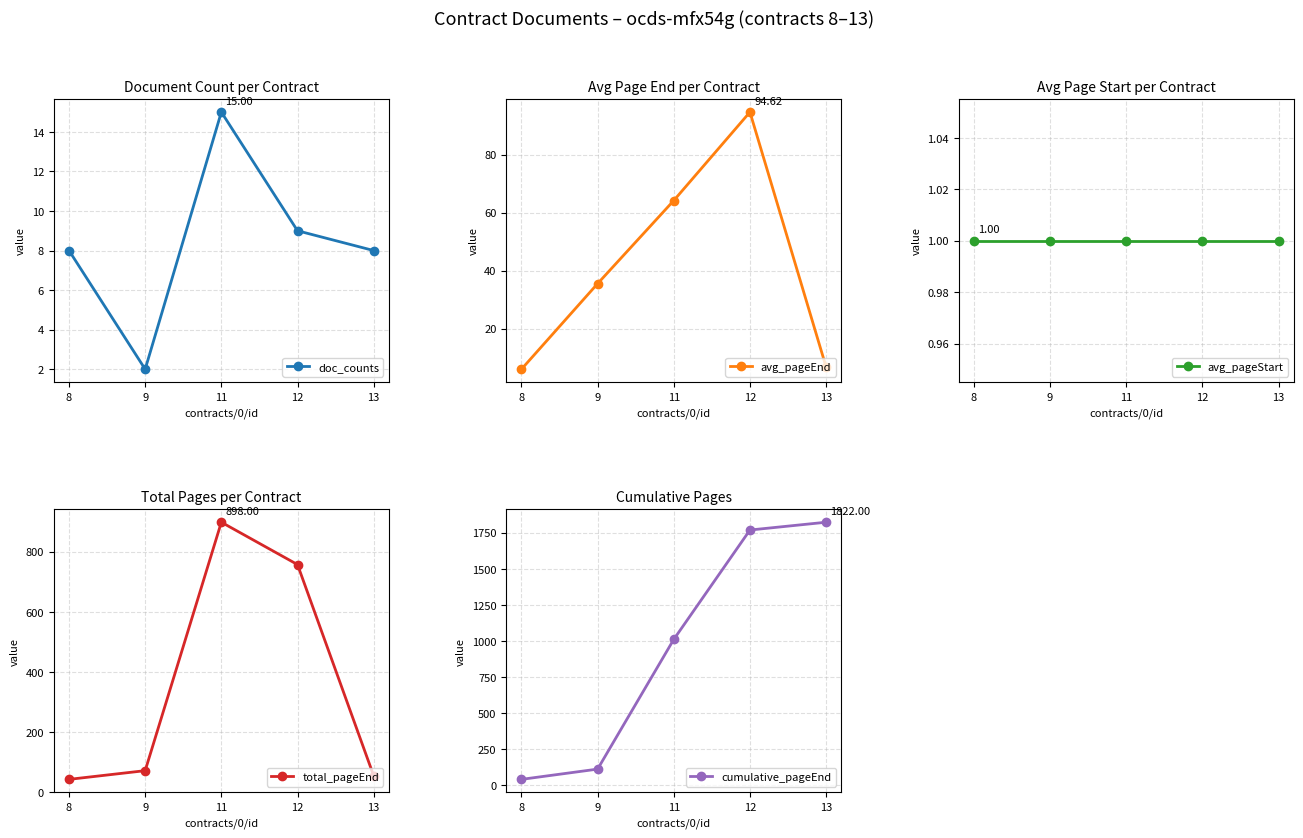

True or false: avg_pageStart and total_pageEnd intersect in this chart.

False